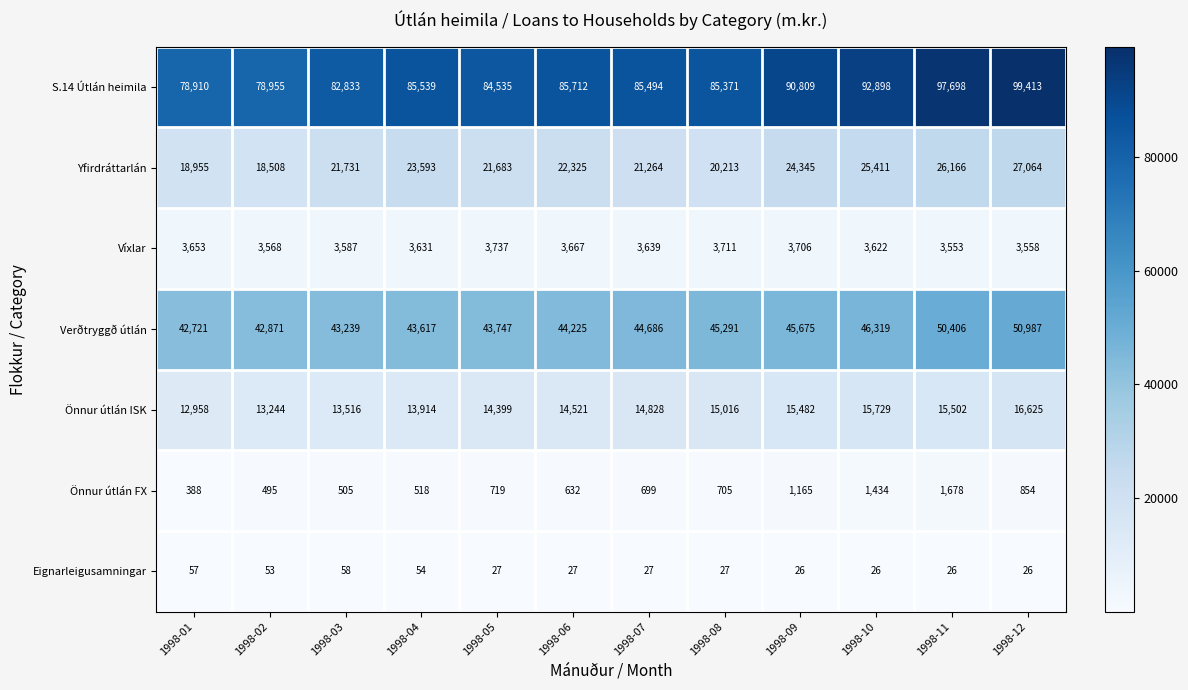

Which category has the highest value in the Önnur útlán FX series?

1998-11